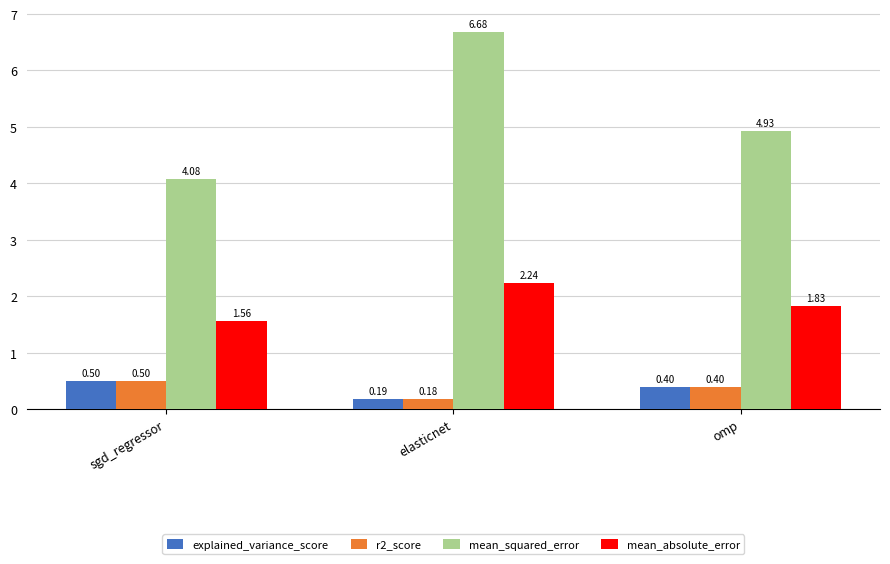

Which series changed the most between sgd_regressor and elasticnet?

mean_squared_error